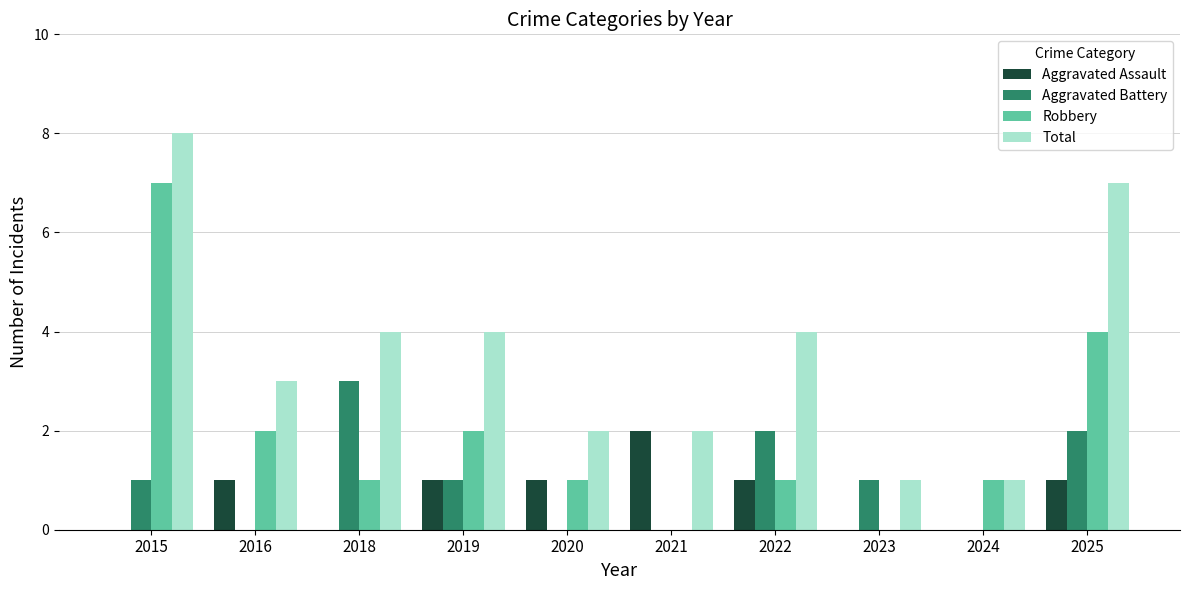

Which series changed the most between 2016 and 2024?

Total